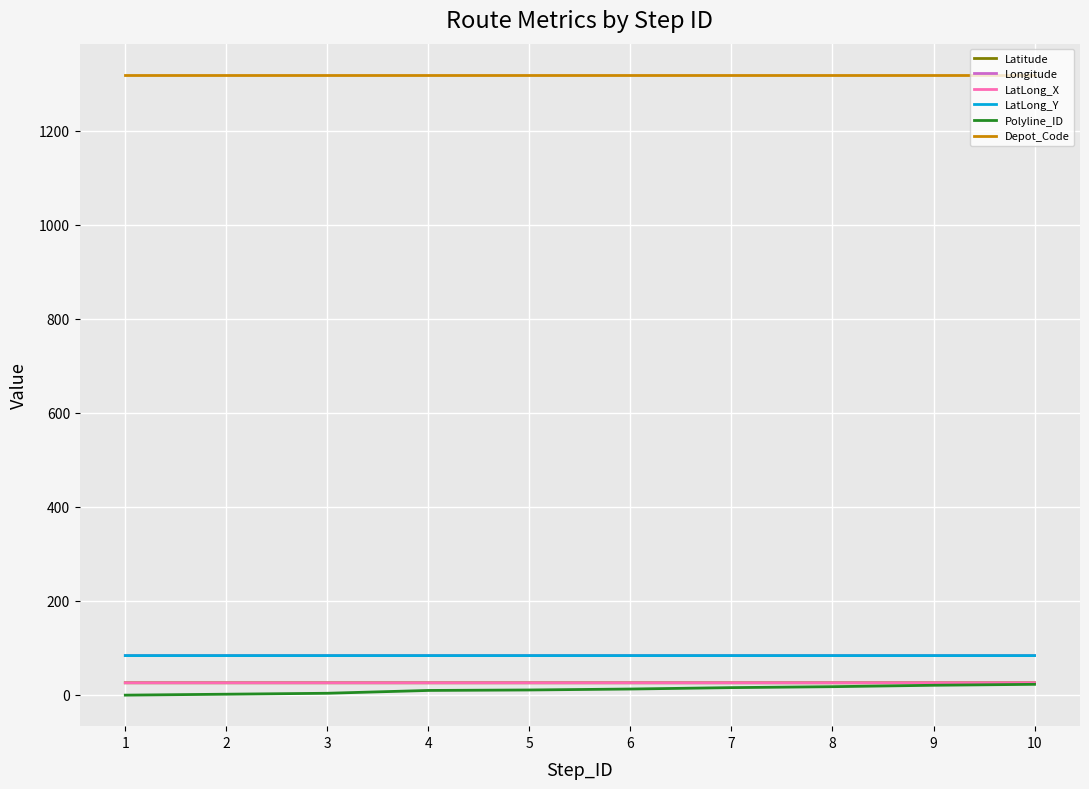

True or false: Depot_Code and Polyline_ID intersect in this chart.

False